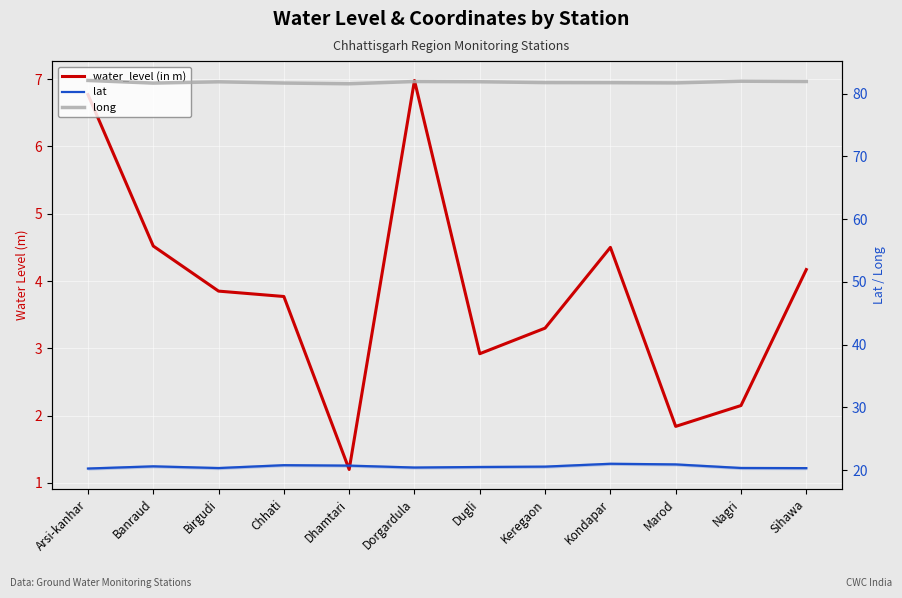

Reading left to right, list all the values displayed in this chart.

water_level (in m): 6.8	4.5	3.9	3.8	1.2	7.0	2.9	3.3	4.5	1.8	2.1	4.2
lat: 20.2	20.6	20.3	20.8	20.7	20.4	20.5	20.5	21.0	20.9	20.3	20.3
long: 82.1	81.7	81.9	81.7	81.5	81.9	81.9	81.7	81.7	81.7	82.0	81.9